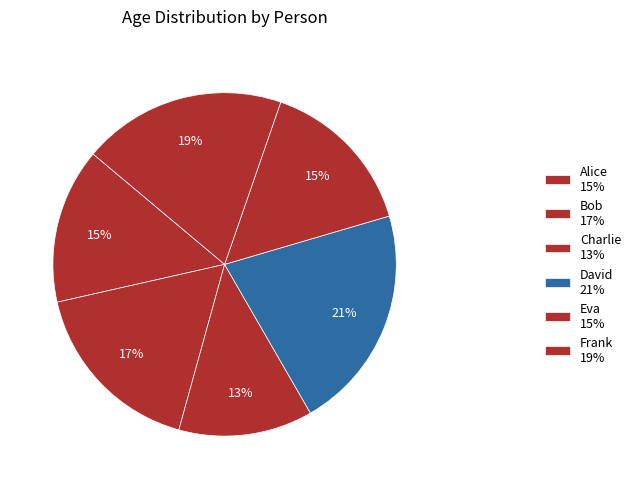

What percentage do Charlie and Alice together represent?

27.3%